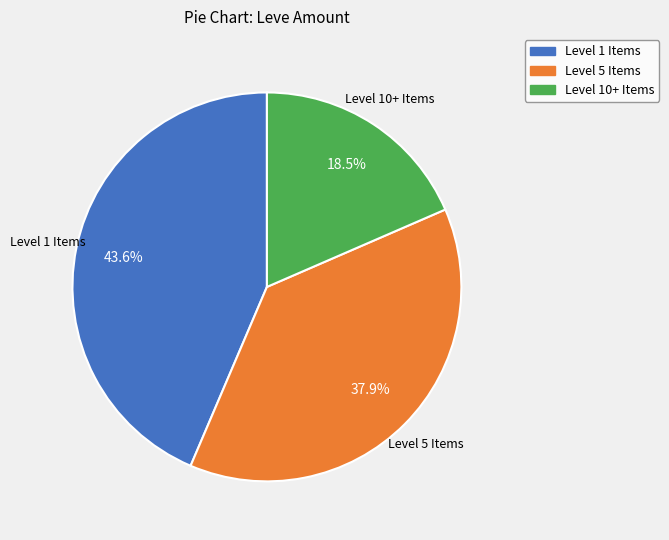

Is there a majority slice in this chart?

No